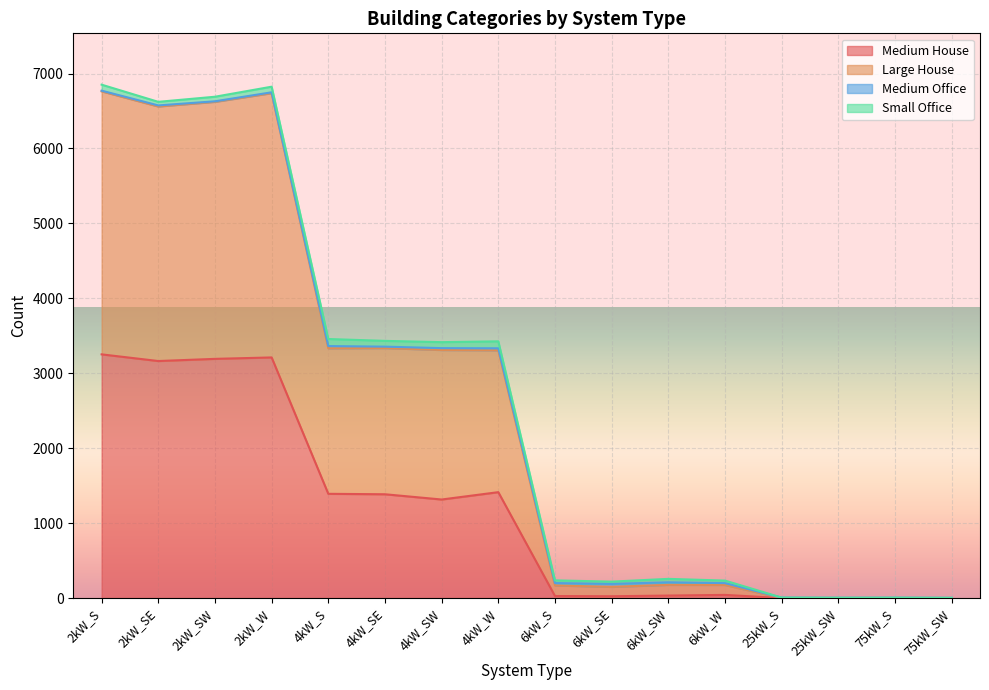

At which label is Medium House closest to 1626?

4kW_W